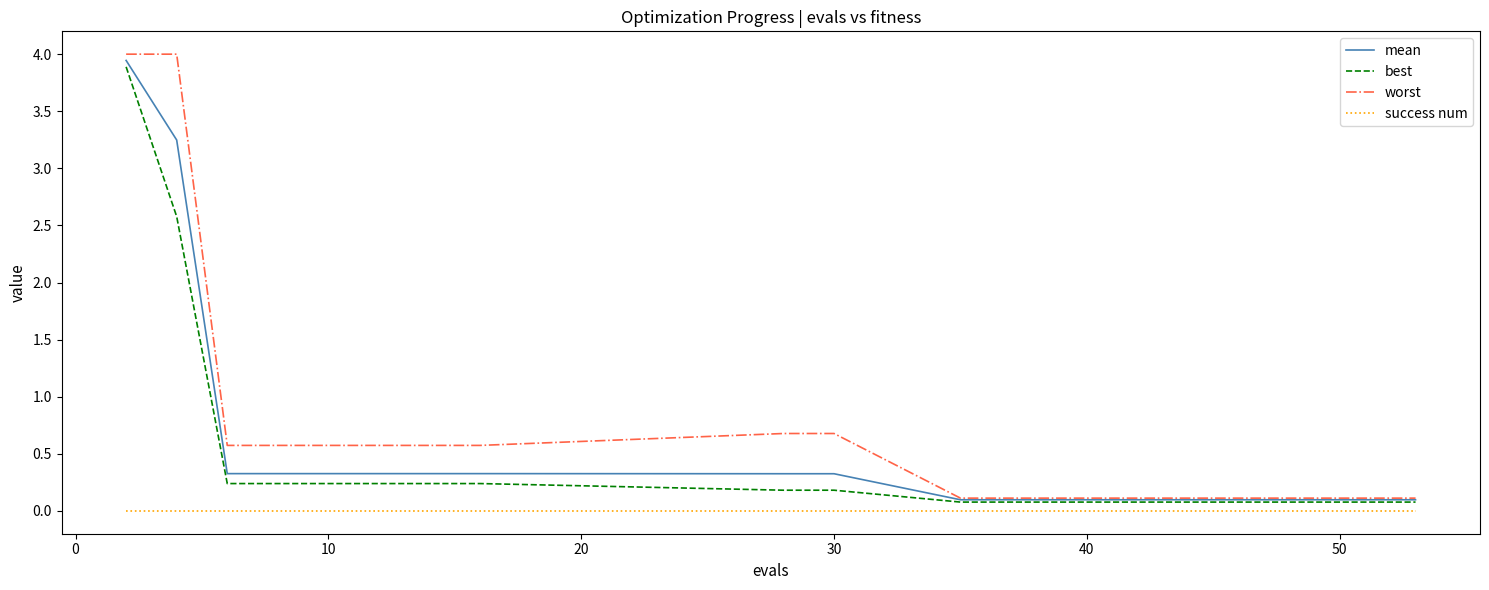

Which series has the largest range (max minus min)?

worst